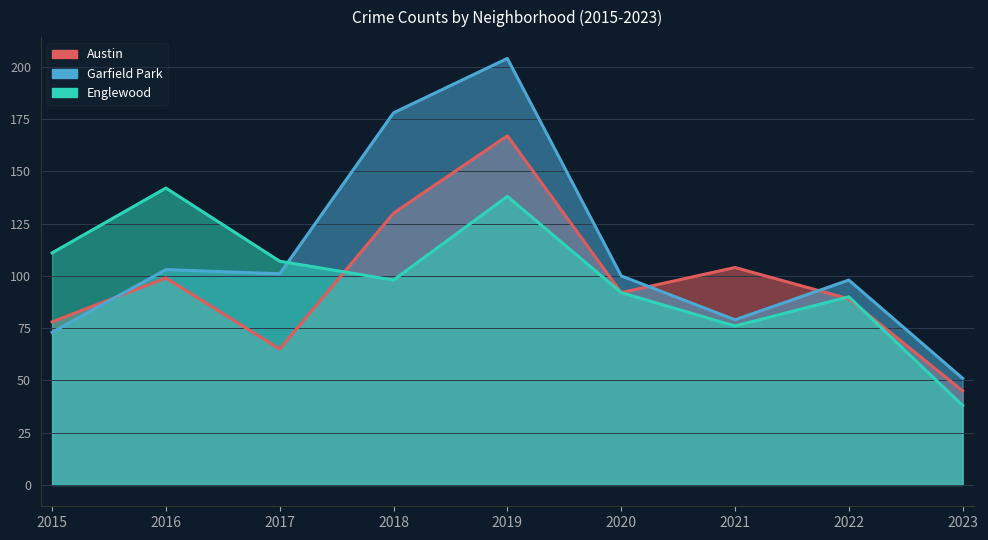

What is the approximate value of Englewood at 2017?

107